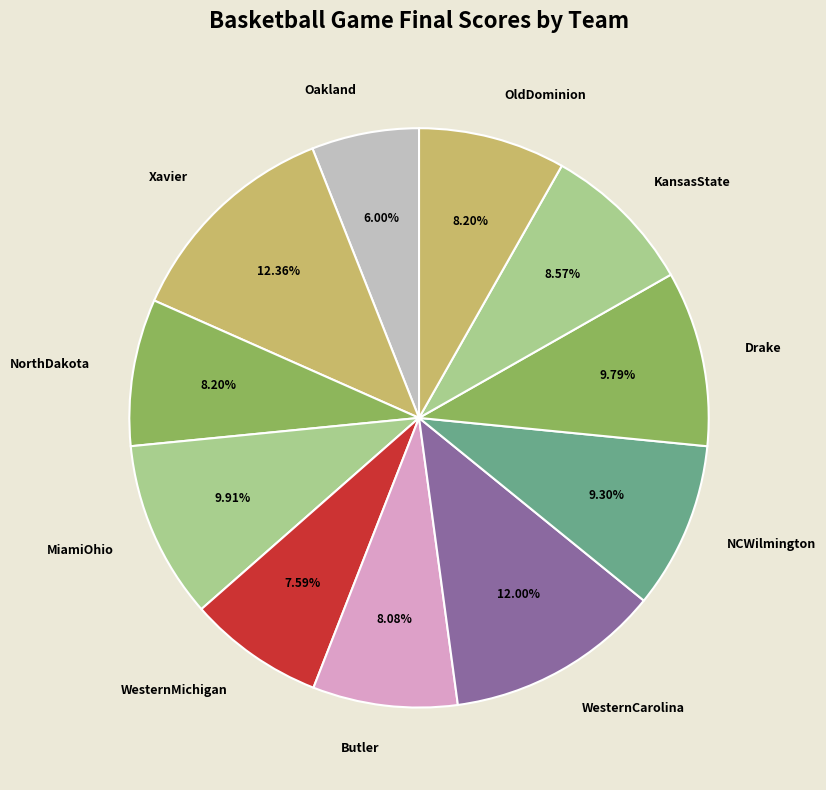

To the nearest percent, what is the average slice percentage?

9%